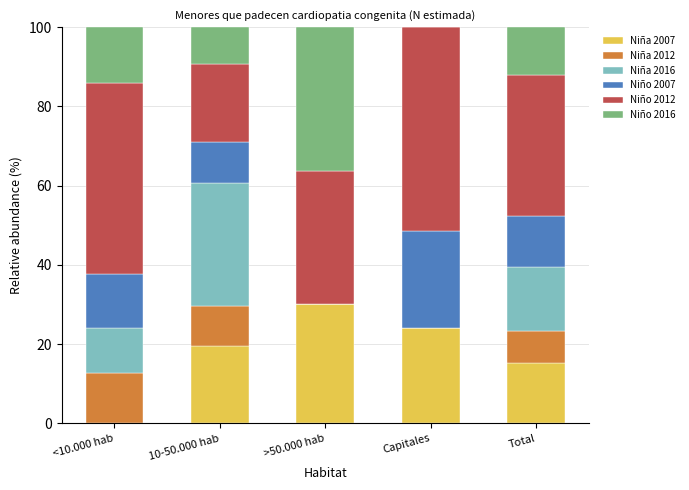

Reading left to right, list the values for the Niña 2007 series.

<10.000 hab=0.0	10-50.000 hab=19.5	>50.000 hab=30.1	Capitales=24.1	Total=15.2